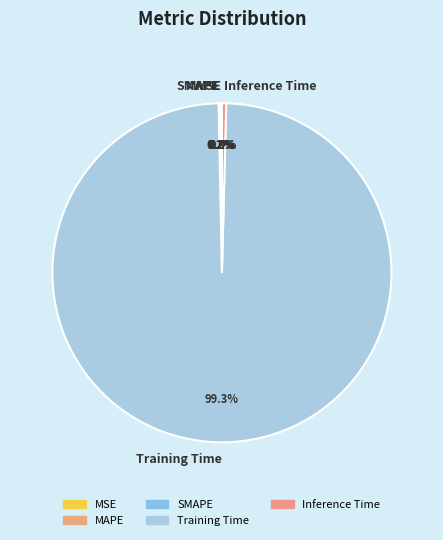

Does MSE account for over 50% of the chart?

No